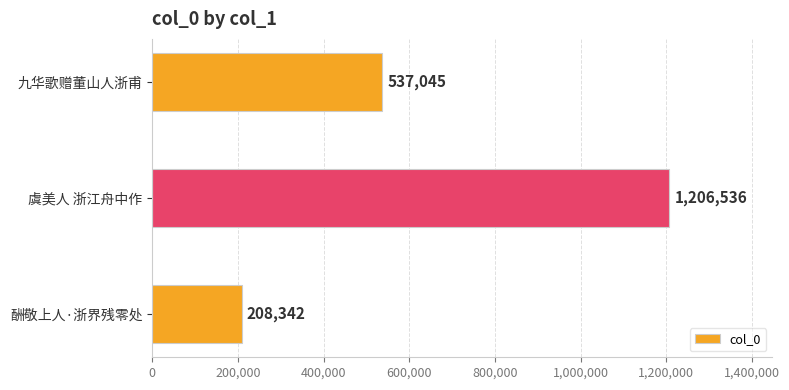

Rank the categories by value from lowest to highest.

酬敬上人·浙界残零处, 九华歌赠董山人浙甫, 虞美人 浙江舟中作